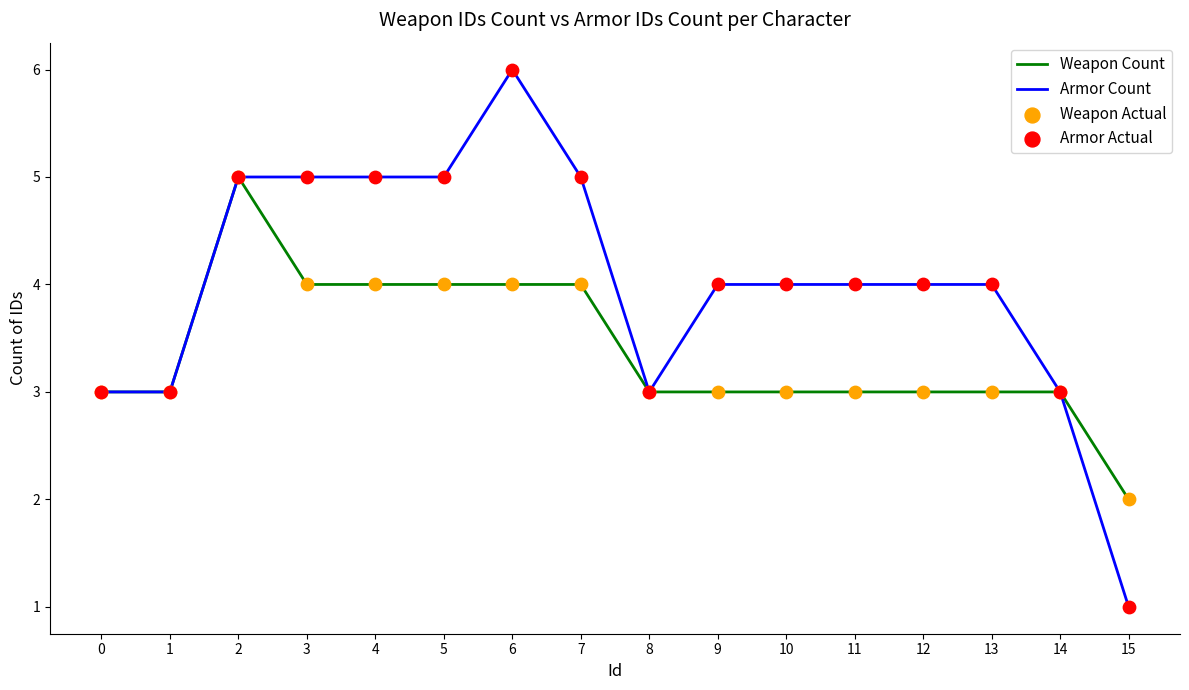

Which series has the largest range (max minus min)?

Armor Count